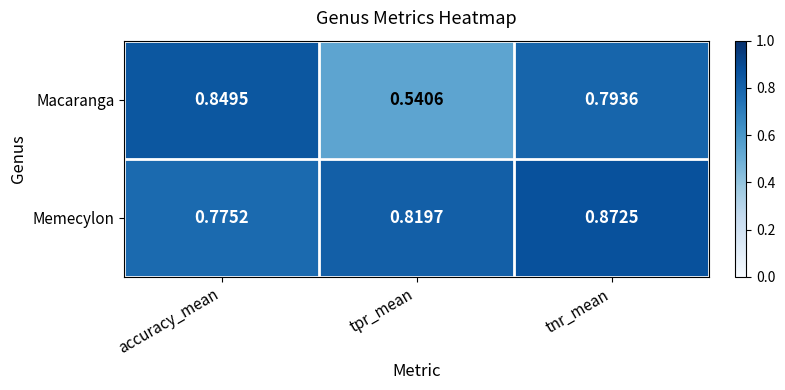

At tnr_mean, list the series in order from smallest to largest.

Macaranga, Memecylon